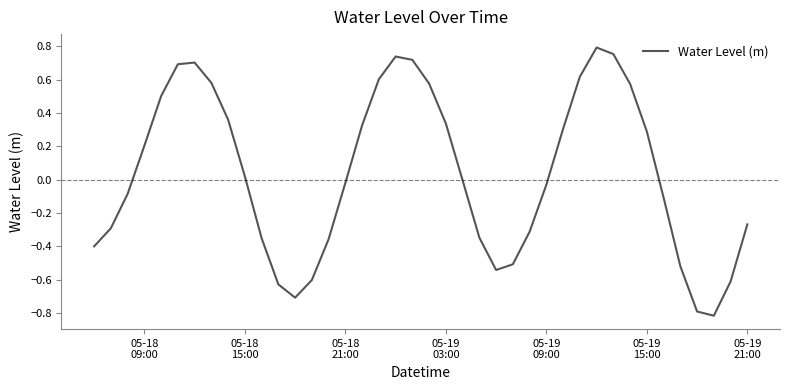

What is the minimum value shown in the chart?

-0.8